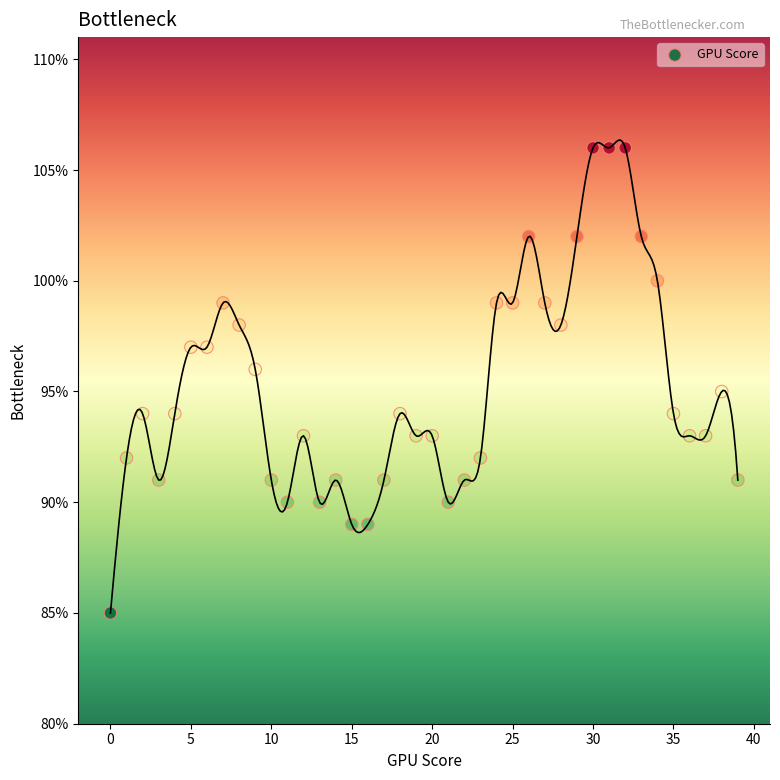

What is the range of Y values (max minus min)?

21